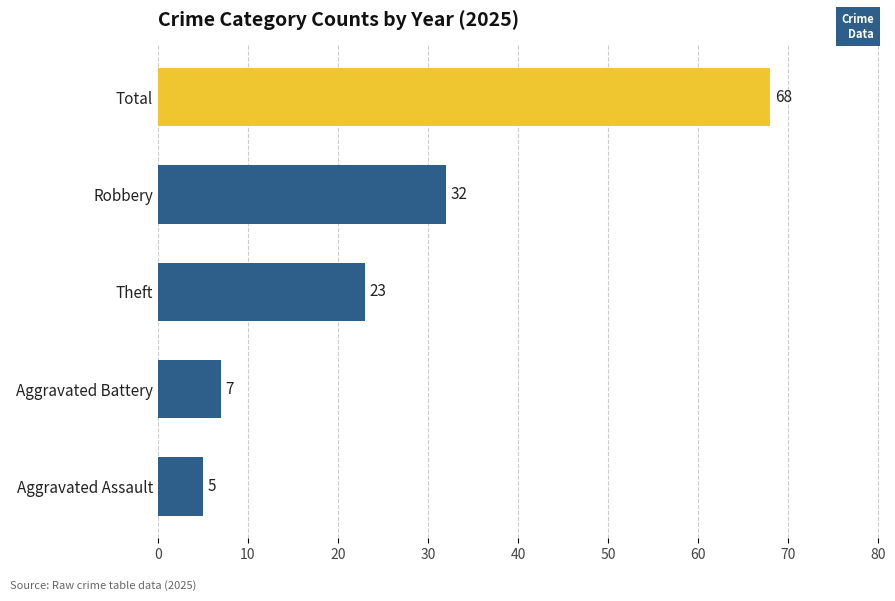

True or false: the data shows 7 at Aggravated Battery.

True